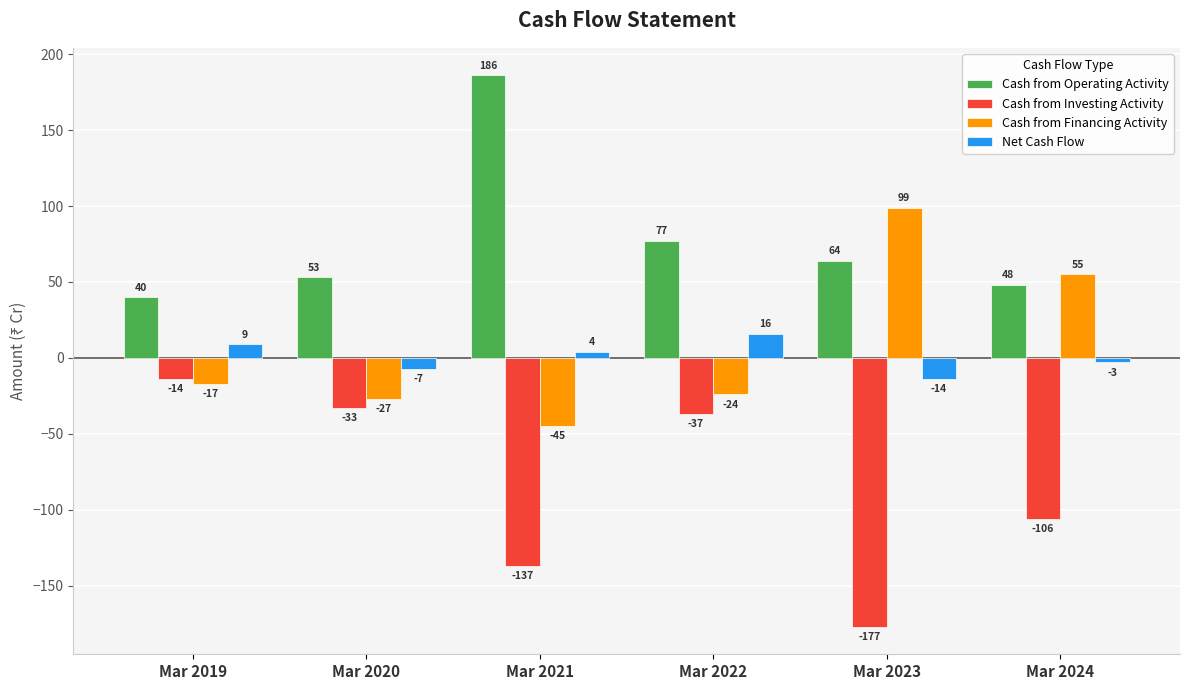

Rank the series by their maximum value, from lowest to highest.

Cash from Investing Activity, Net Cash Flow, Cash from Financing Activity, Cash from Operating Activity